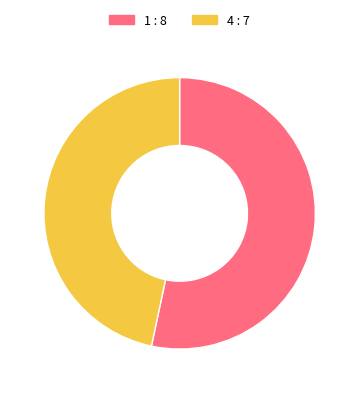

Approximately how many times larger is the value at 1 compared to 4?

1.1